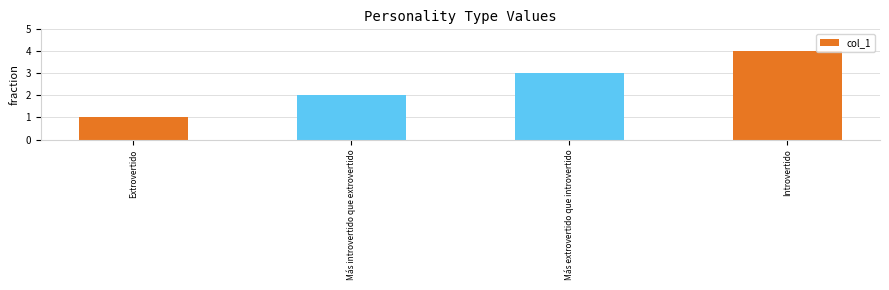

What is the smallest value displayed?

1